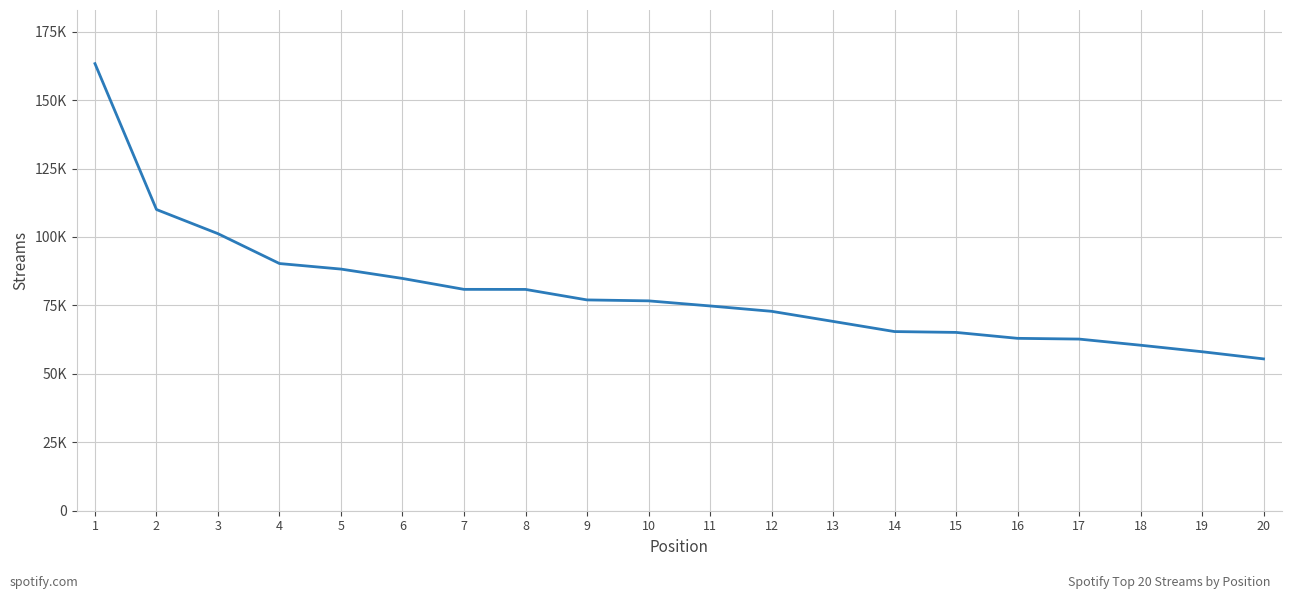

Is this an area chart (filled region under the line)?

No